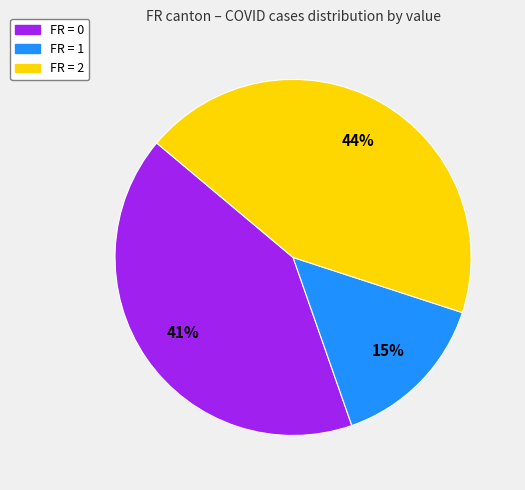

Does any single category account for the majority?

No